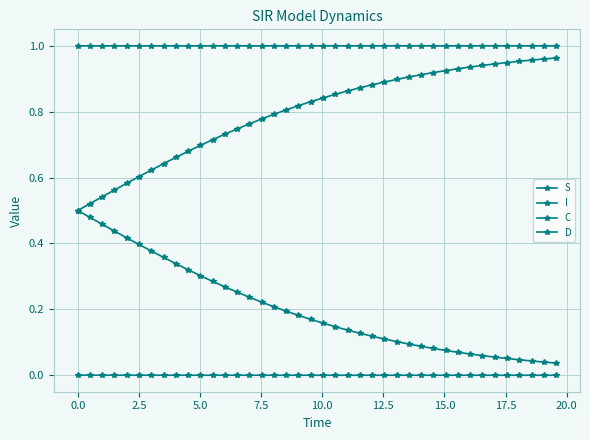

Count the number of data series in this chart.

4